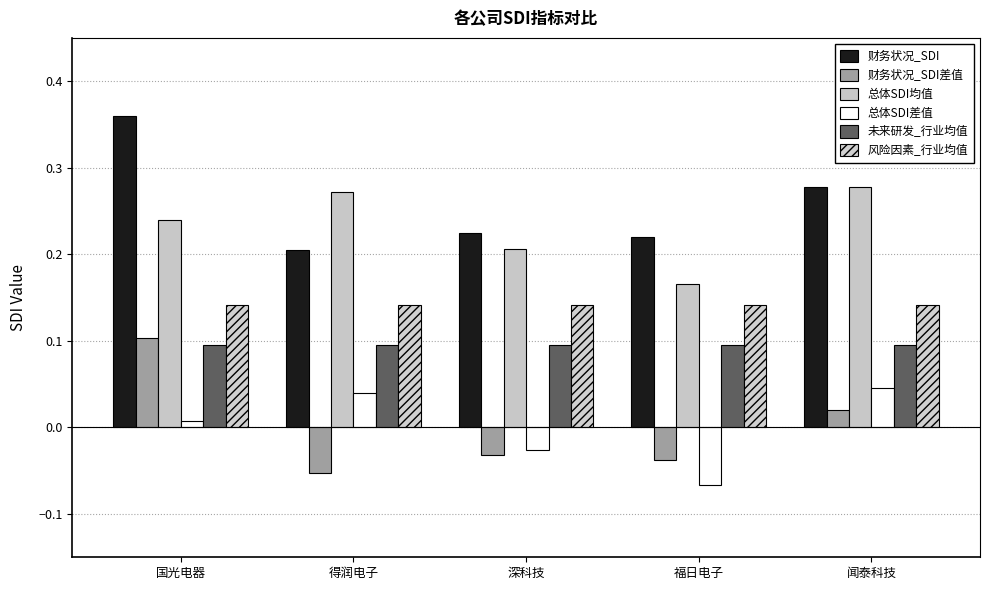

What is the sum of all 未来研发_行业均值 values?

0.5